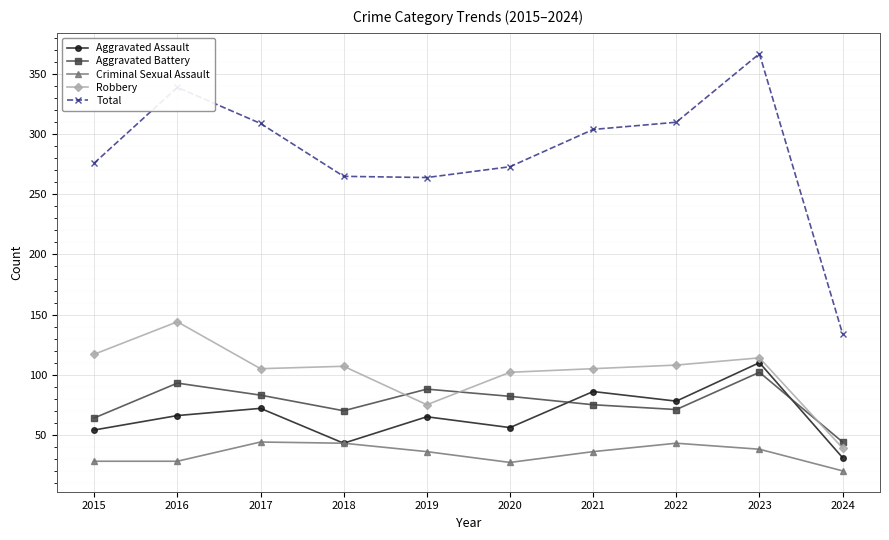

What is the value of the Aggravated Battery point at the 10th from the left?

44